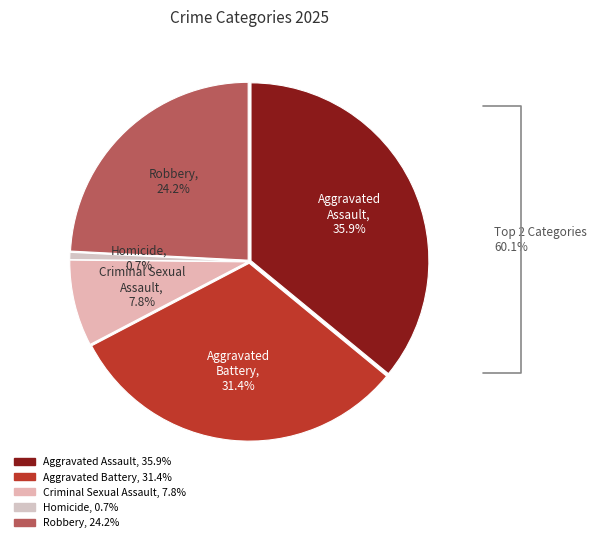

Is the sum of Aggravated Battery and Aggravated Assault greater than half?

Yes